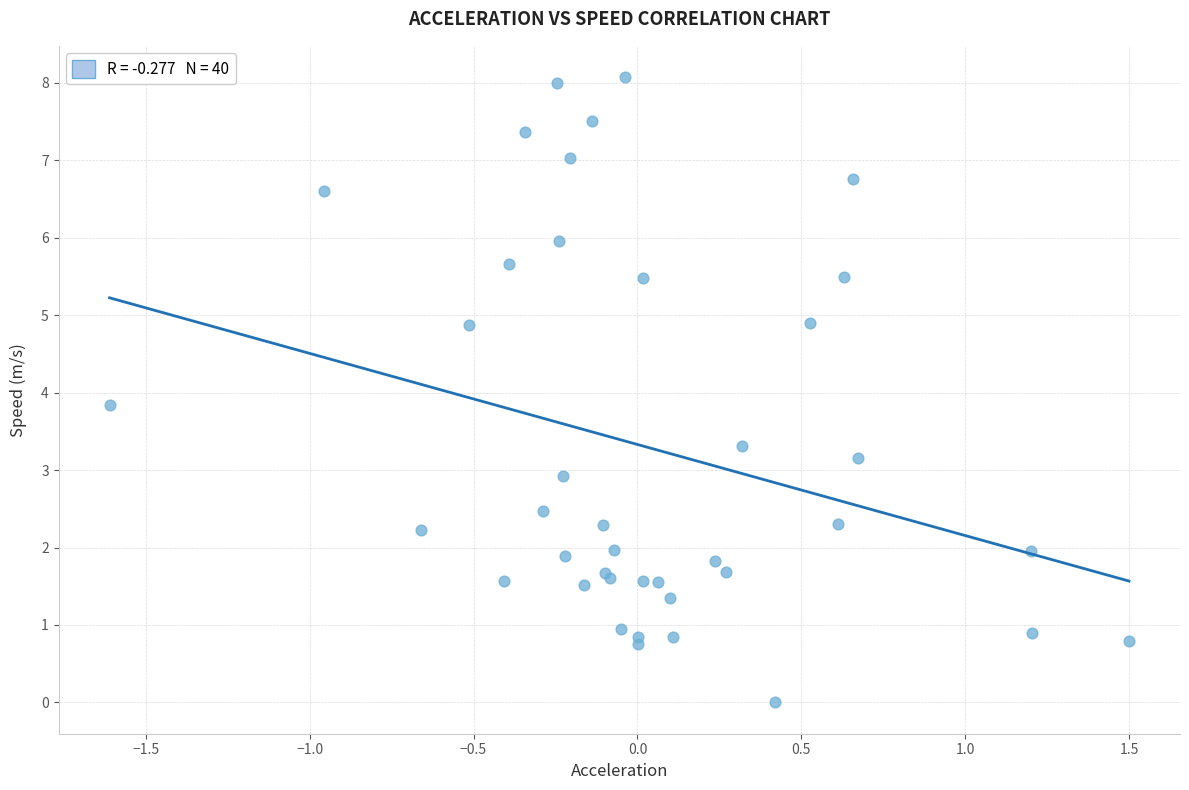

What Y value in the scatter plot is closest to 4?

3.8